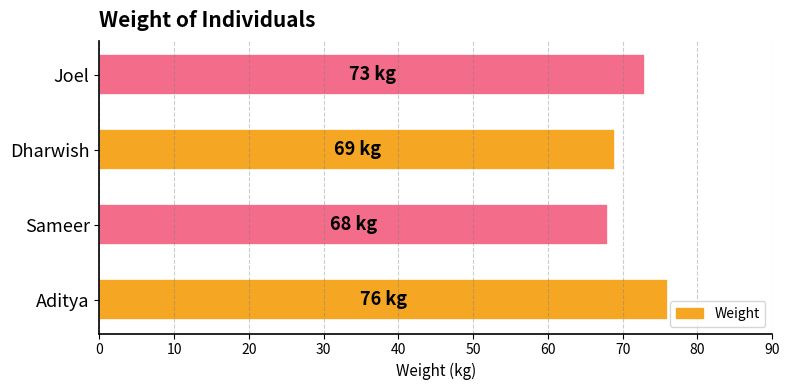

At which label is the value closest to 72?

Joel